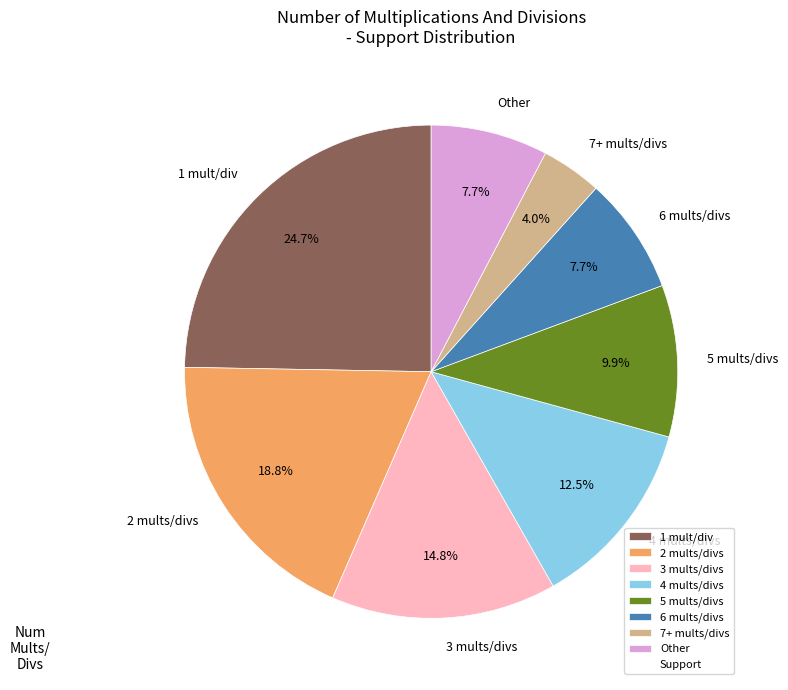

Is there any slice that represents more than half of the pie?

No